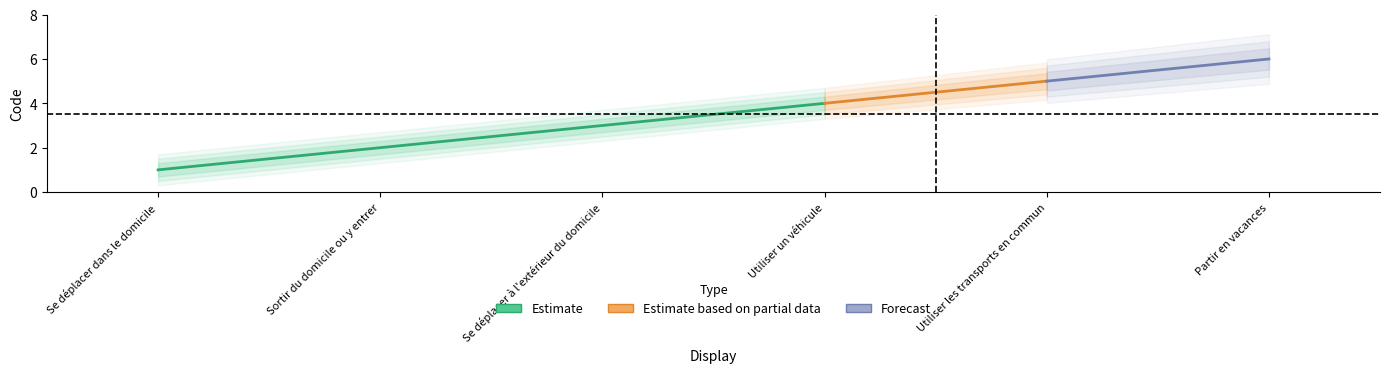

True or false: the data has more than 1 interior local peaks.

False